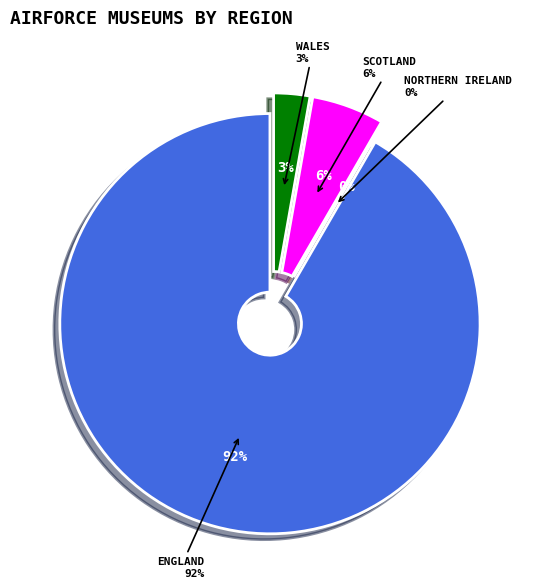

To the nearest percent, what percentage of the pie is Wales?

3%